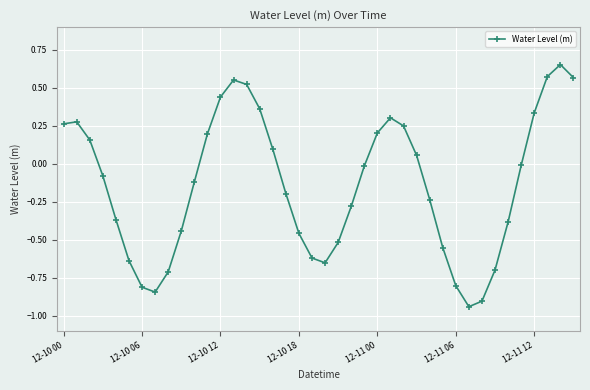

What is the difference between the maximum and second lowest values?

1.6